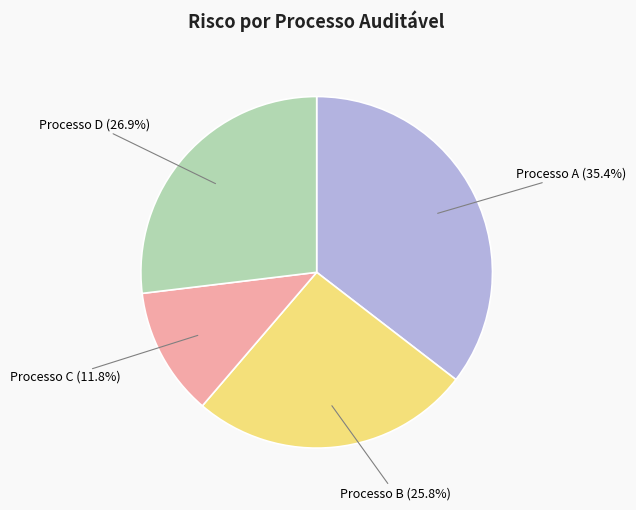

How many segments does this pie chart have?

4